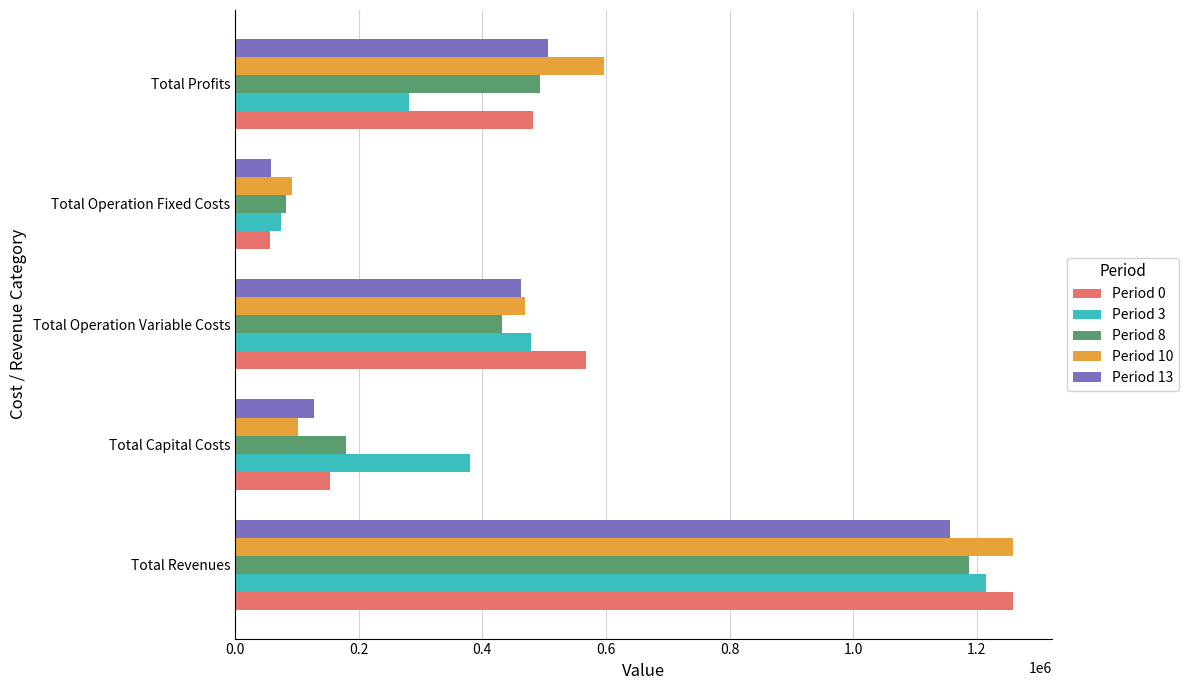

At which category is the sum across all series the highest?

Total Revenues